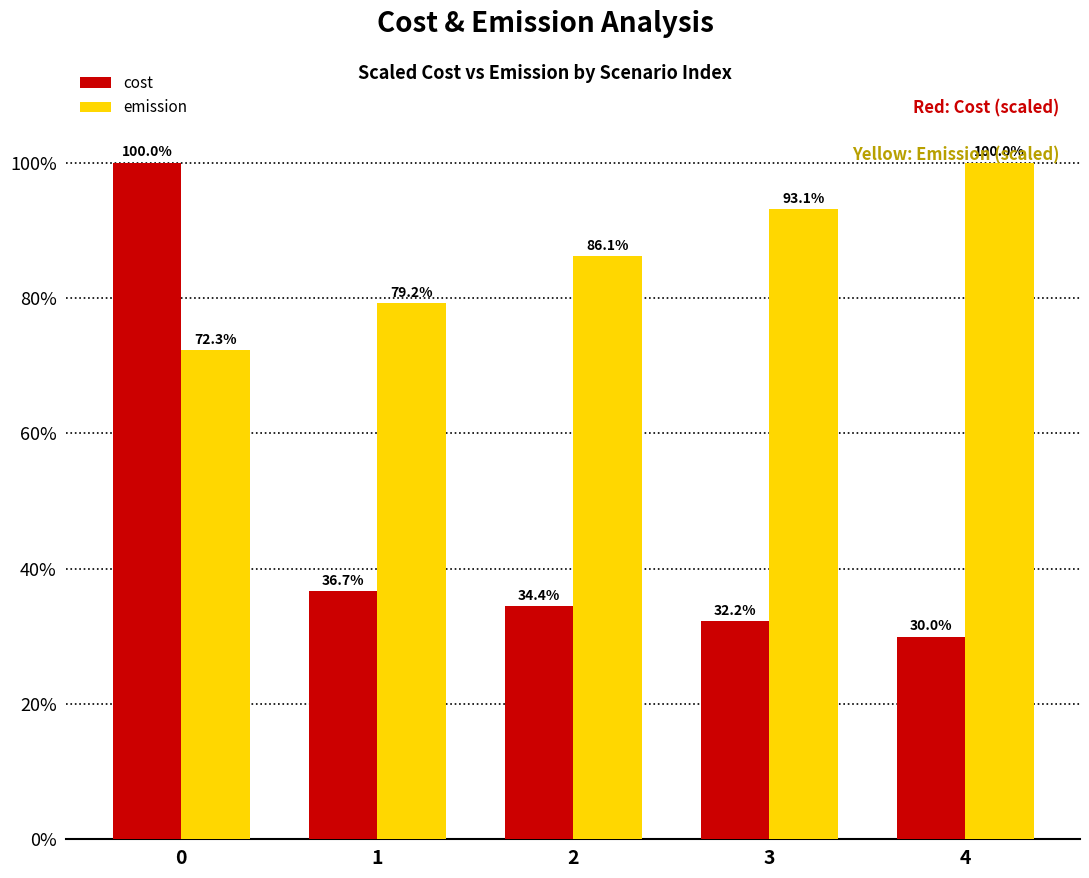

What is the maximum value for emission?

100.0